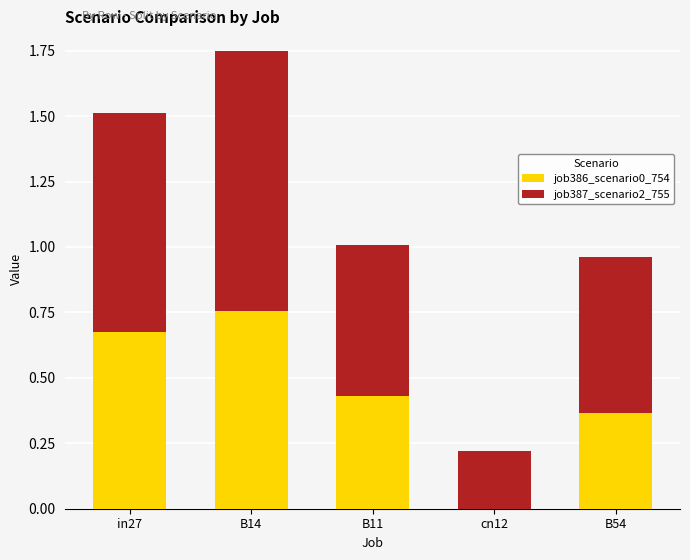

The value of job386_scenario0_754 at cn12 is -0.5. True or false?

False